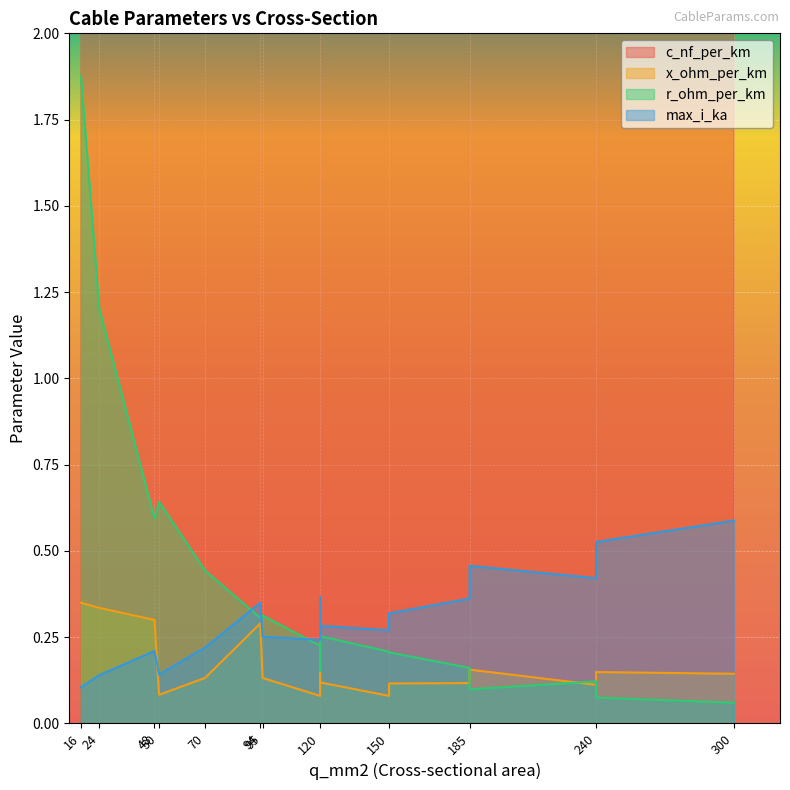

What is the difference between the maximum and second lowest values in the r_ohm_per_km series?

1.8